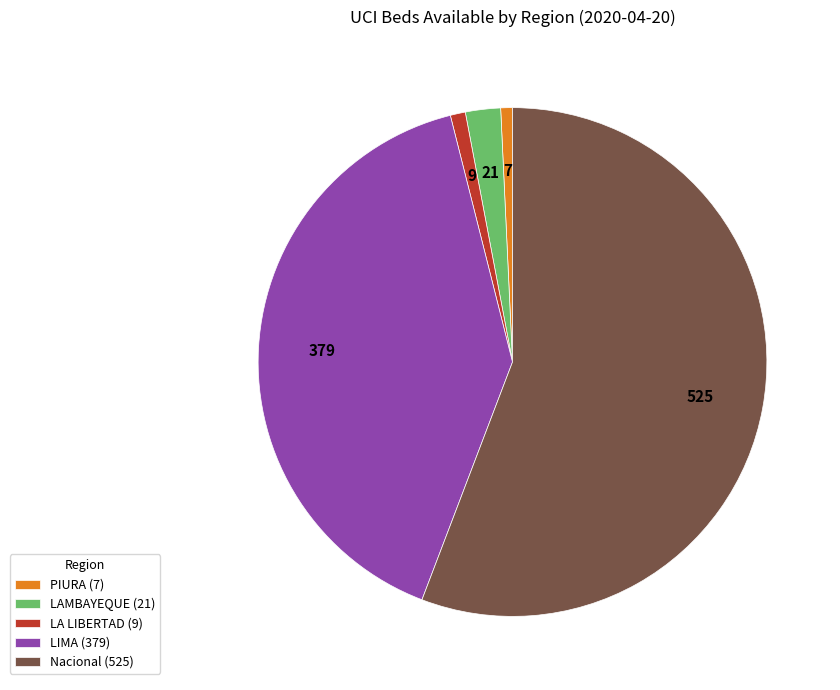

Do Nacional (525) and LAMBAYEQUE (21) together represent more than half of the pie?

Yes